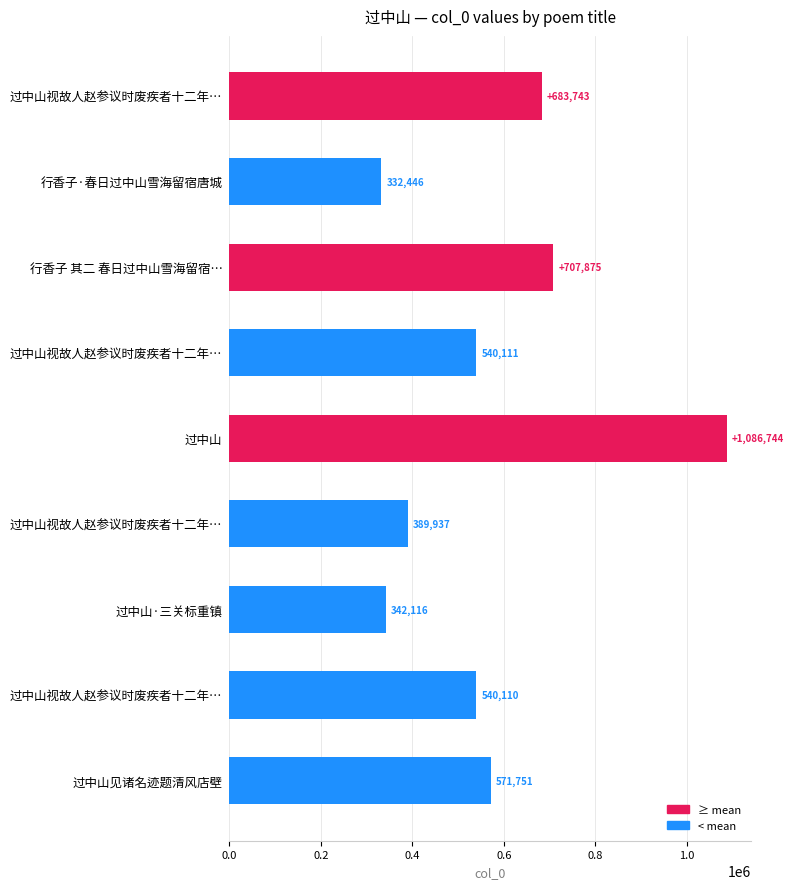

Which label corresponds to the smallest value in the chart?

行香子·春日过中山雪海留宿唐城